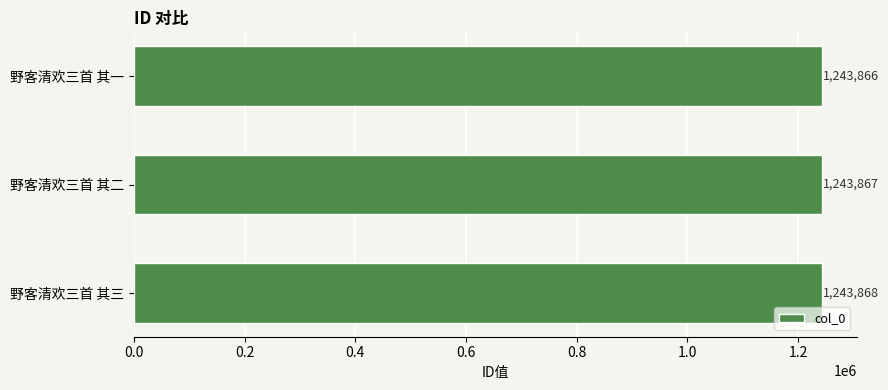

Approximately how many times larger is the value at 野客清欢三首 其一 compared to 野客清欢三首 其二?

1.0